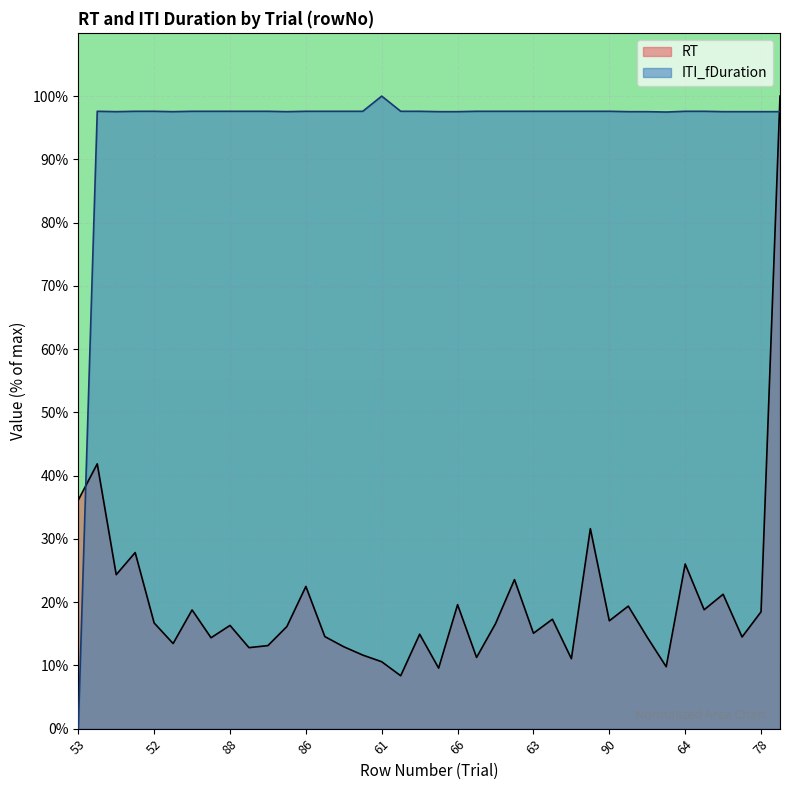

What is the difference between the maximum and minimum values in the ITI_fDuration series?

100.0